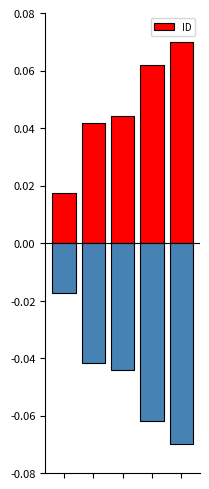

Reading left to right, transcribe all the data shown in this chart.

0.0	0.0	0.0	0.1	0.1